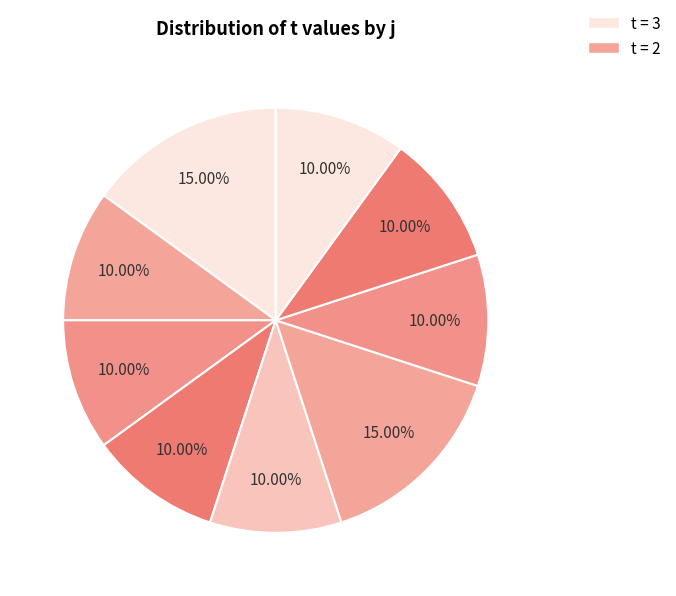

How many segments does this pie chart have?

9